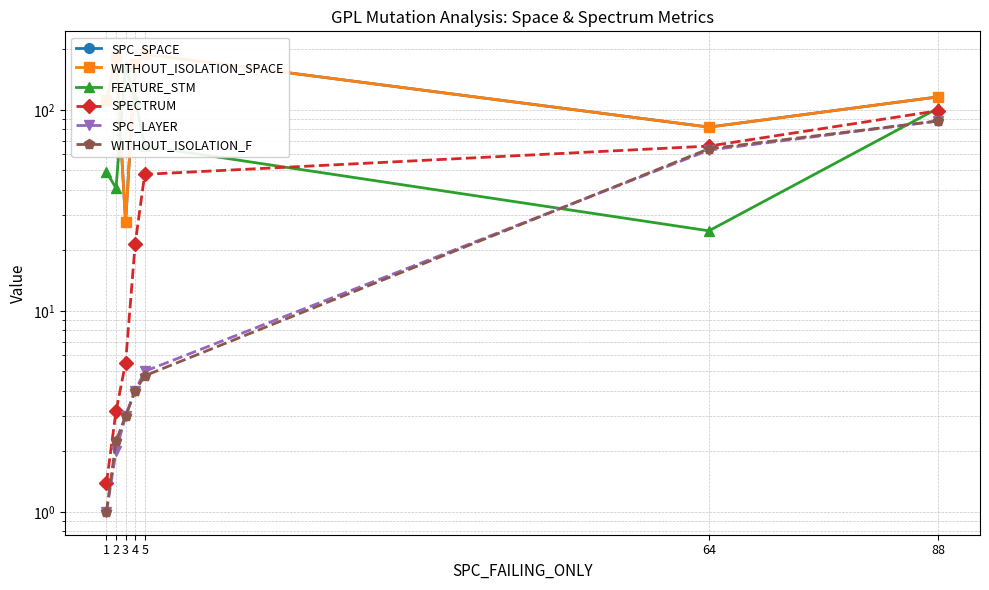

List the series in order of their peak value, lowest first.

SPC_LAYER, WITHOUT_ISOLATION_F, SPECTRUM, FEATURE_STM, SPC_SPACE, WITHOUT_ISOLATION_SPACE